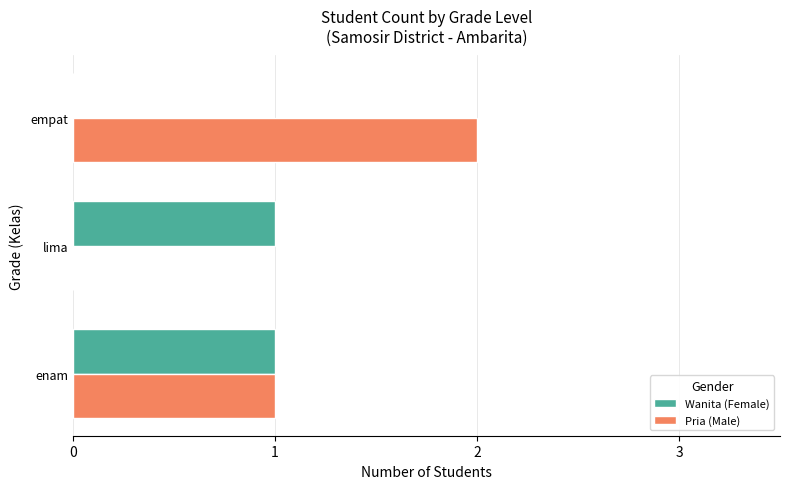

Which series has the largest total across all categories?

Pria (Male)